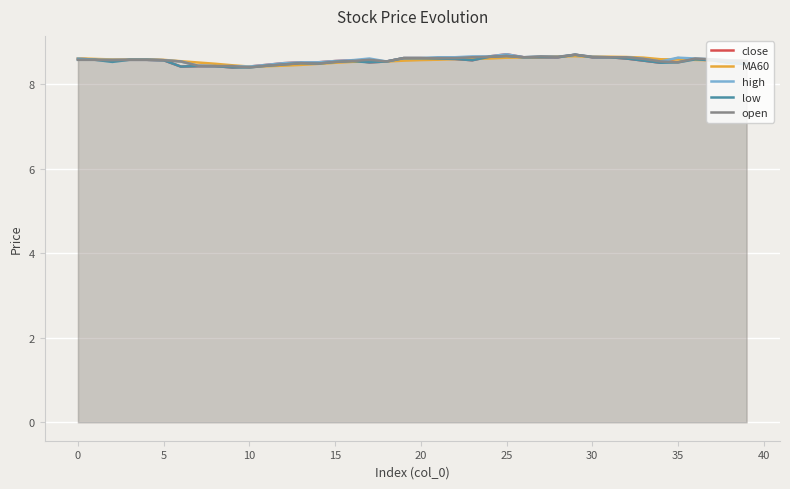

Is it true that MA60 equals 15.0 at 21?

False